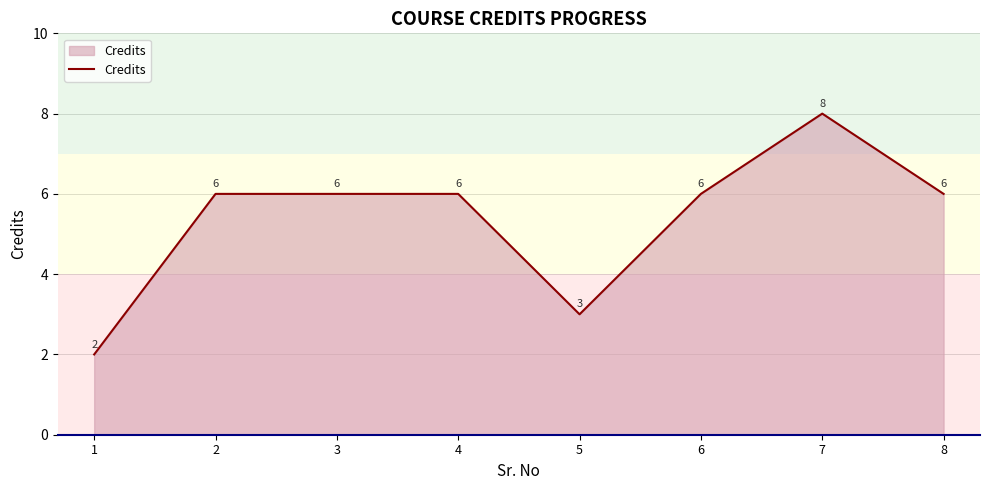

Reading left to right, transcribe all the data shown in this chart.

1=2	2=6	3=6	4=6	5=3	6=6	7=8	8=6